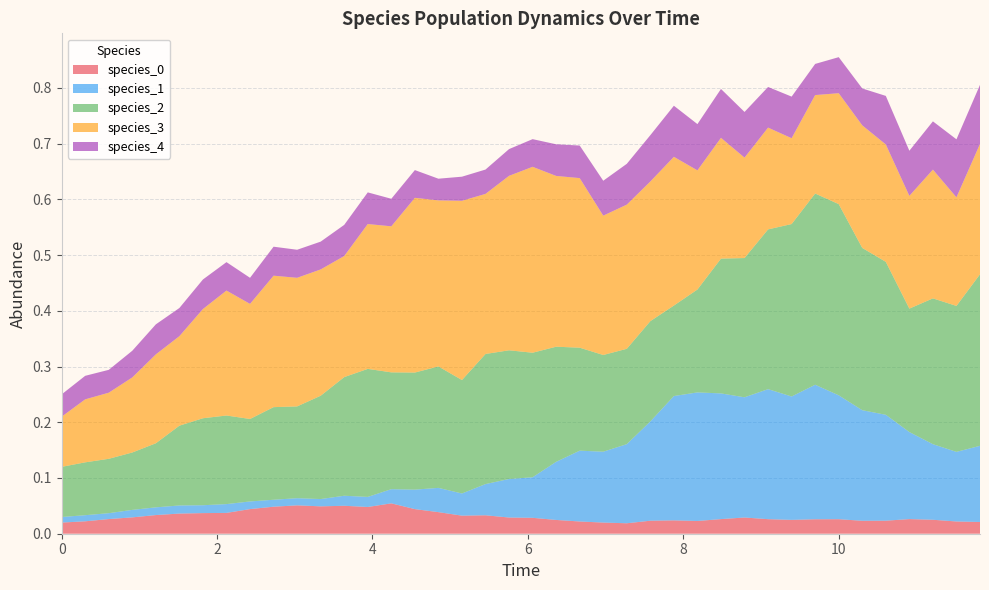

Reading left to right, list all the values displayed in this chart.

species_0: 0=0.0	1=0.0	2=0.0	3=0.0	4=0.0	5=0.0	6=0.0	7=0.0	8=0.0	9=0.0	10=0.1	11=0.0	12=0.1	13=0.0	14=0.1	15=0.0	16=0.0	17=0.0	18=0.0	19=0.0	20=0.0	21=0.0	22=0.0	23=0.0	24=0.0	25=0.0	26=0.0	27=0.0	28=0.0	29=0.0	30=0.0	31=0.0	32=0.0	33=0.0	34=0.0	35=0.0	36=0.0	37=0.0	38=0.0	39=0.0
species_1: 0=0.0	1=0.0	2=0.0	3=0.0	4=0.0	5=0.0	6=0.0	7=0.0	8=0.0	9=0.0	10=0.0	11=0.0	12=0.0	13=0.0	14=0.0	15=0.0	16=0.0	17=0.0	18=0.1	19=0.1	20=0.1	21=0.1	22=0.1	23=0.1	24=0.1	25=0.2	26=0.2	27=0.2	28=0.2	29=0.2	30=0.2	31=0.2	32=0.2	33=0.2	34=0.2	35=0.2	36=0.2	37=0.1	38=0.1	39=0.1
species_2: 0=0.1	1=0.1	2=0.1	3=0.1	4=0.1	5=0.1	6=0.2	7=0.2	8=0.1	9=0.2	10=0.2	11=0.2	12=0.2	13=0.2	14=0.2	15=0.2	16=0.2	17=0.2	18=0.2	19=0.2	20=0.2	21=0.2	22=0.2	23=0.2	24=0.2	25=0.2	26=0.2	27=0.2	28=0.2	29=0.2	30=0.3	31=0.3	32=0.3	33=0.3	34=0.3	35=0.3	36=0.2	37=0.3	38=0.3	39=0.3
species_3: 0=0.1	1=0.1	2=0.1	3=0.1	4=0.2	5=0.2	6=0.2	7=0.2	8=0.2	9=0.2	10=0.2	11=0.2	12=0.2	13=0.3	14=0.3	15=0.3	16=0.3	17=0.3	18=0.3	19=0.3	20=0.3	21=0.3	22=0.3	23=0.2	24=0.3	25=0.3	26=0.3	27=0.2	28=0.2	29=0.2	30=0.2	31=0.2	32=0.2	33=0.2	34=0.2	35=0.2	36=0.2	37=0.2	38=0.2	39=0.2
species_4: 0=0.0	1=0.0	2=0.0	3=0.0	4=0.1	5=0.1	6=0.1	7=0.1	8=0.0	9=0.1	10=0.1	11=0.0	12=0.1	13=0.1	14=0.0	15=0.0	16=0.0	17=0.0	18=0.0	19=0.0	20=0.0	21=0.1	22=0.1	23=0.1	24=0.1	25=0.1	26=0.1	27=0.1	28=0.1	29=0.1	30=0.1	31=0.1	32=0.1	33=0.1	34=0.1	35=0.1	36=0.1	37=0.1	38=0.1	39=0.1